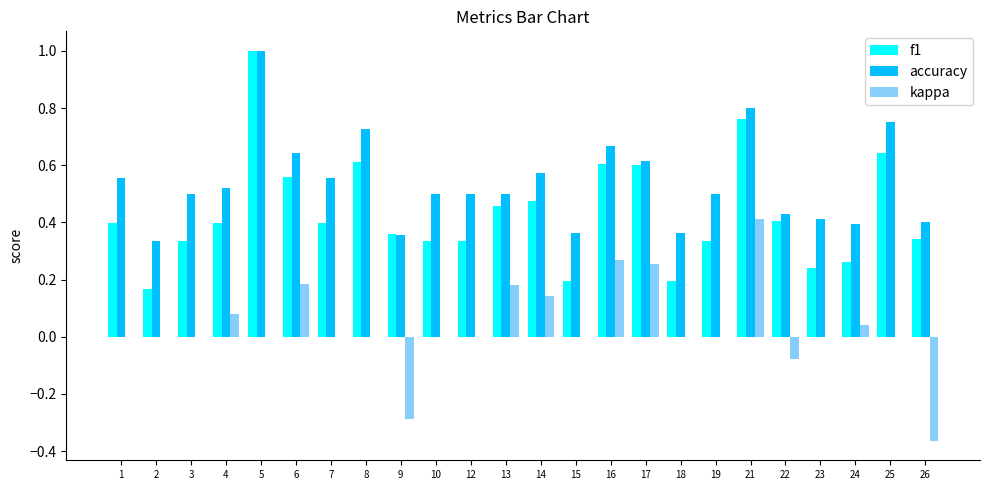

How many groups of bars are there?

24